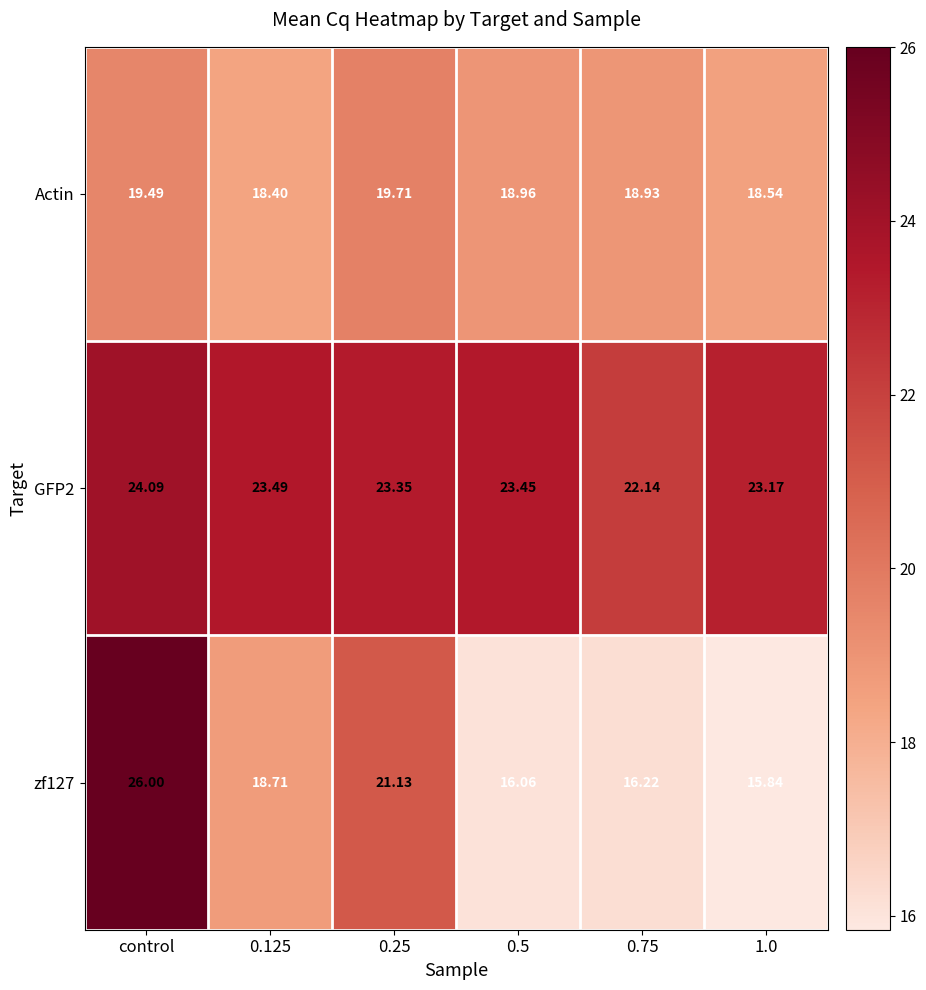

Between 0.125 and 0.25, which series saw the biggest shift?

zf127